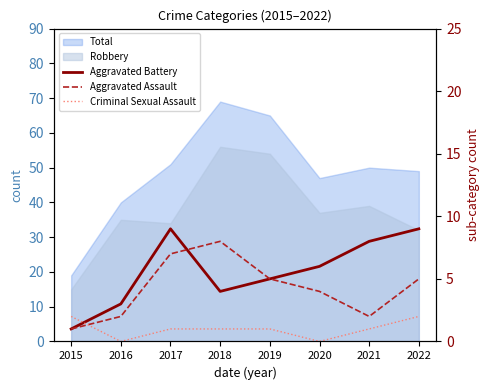

Is the value of Criminal Sexual Assault at 2018 greater than the value of Aggravated Battery at 2016?

No